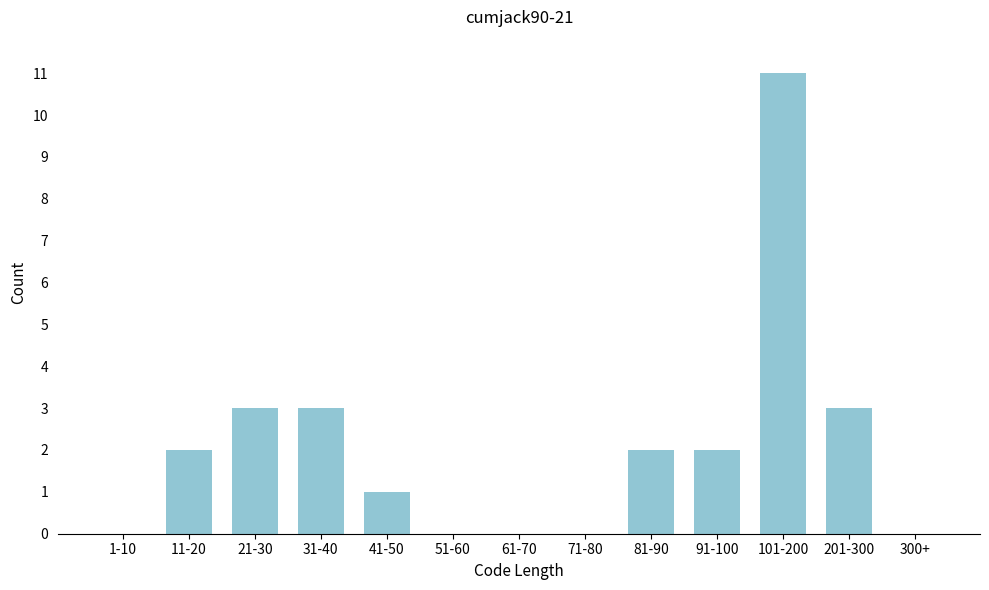

Reading left to right, list all the values displayed in this chart.

1-10=0	11-20=2	21-30=3	31-40=3	41-50=1	51-60=0	61-70=0	71-80=0	81-90=2	91-100=2	101-200=11	201-300=3	300+=0